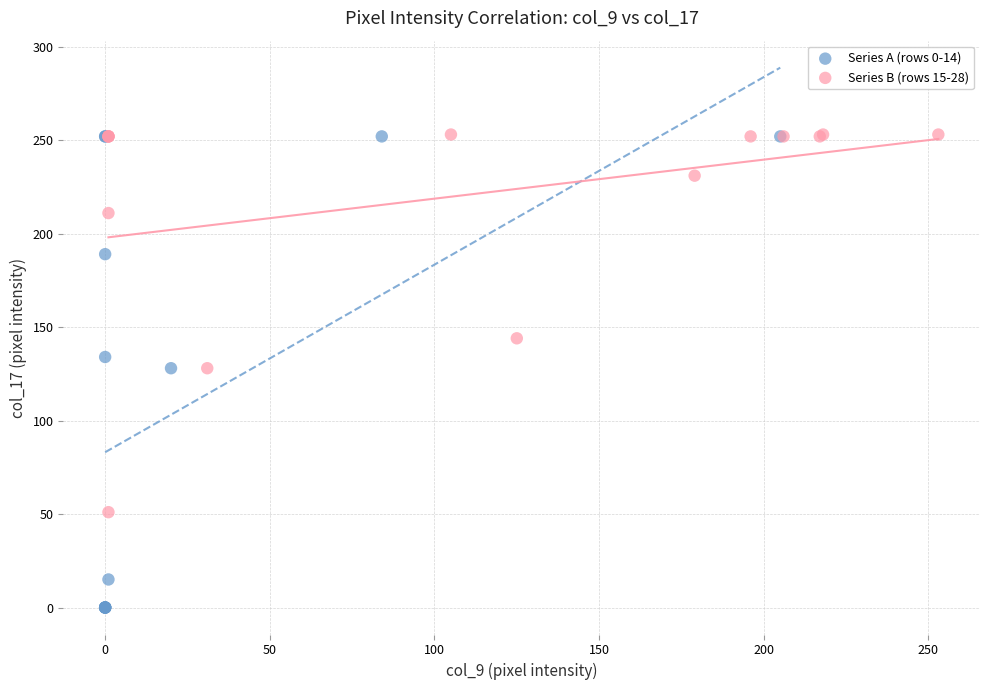

Which series reaches the minimum Y coordinate?

Series A (rows 0-14)